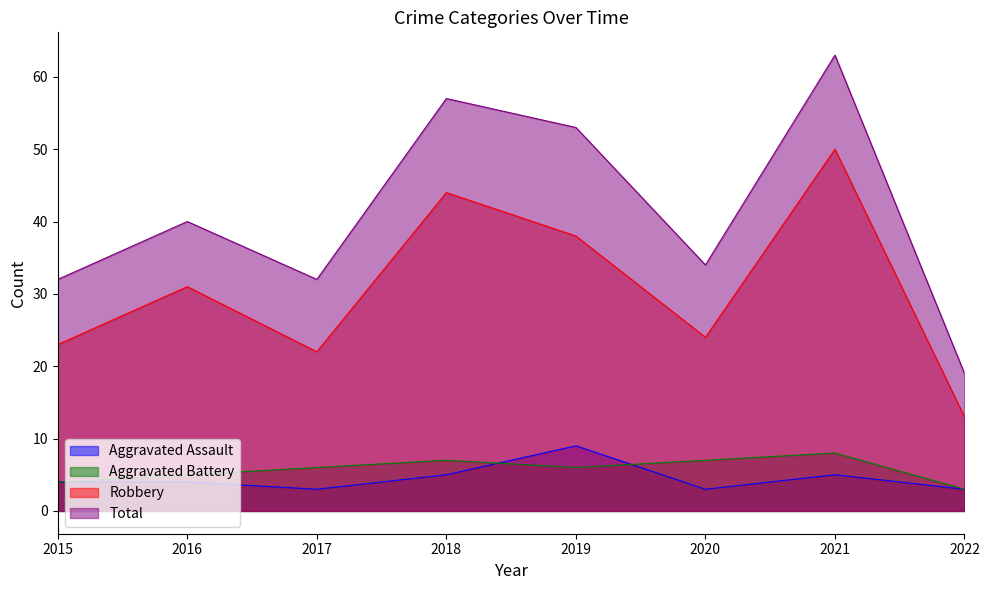

Is it true that Robbery equals 24 at 2020?

True